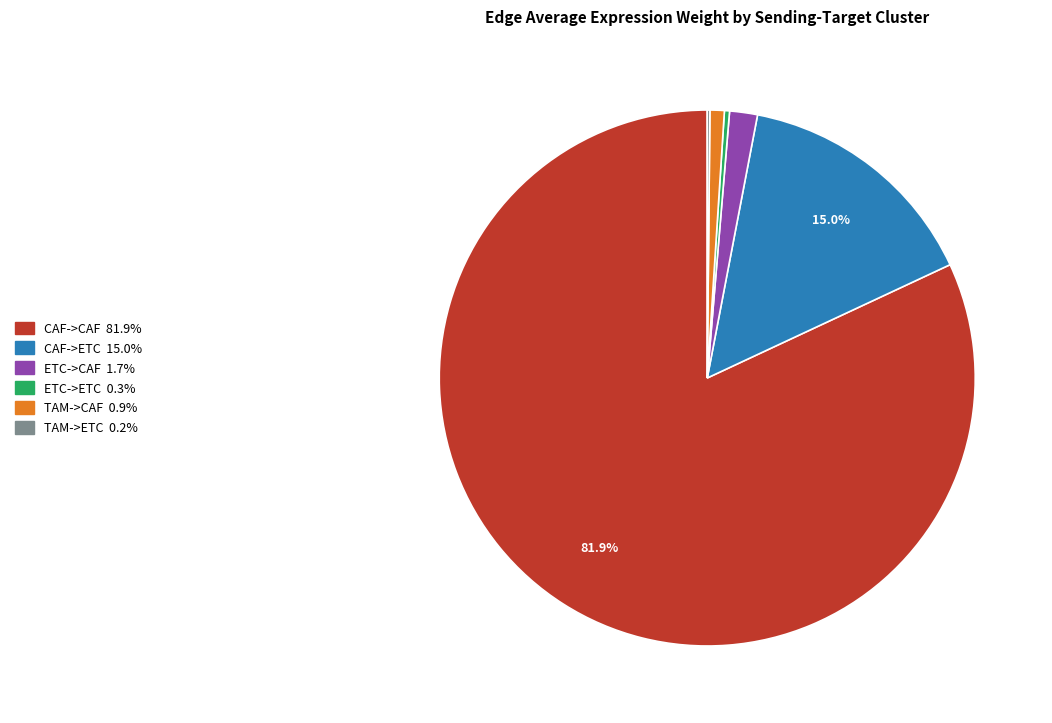

To the nearest percent, what percentage of the pie is CAF->CAF?

82%